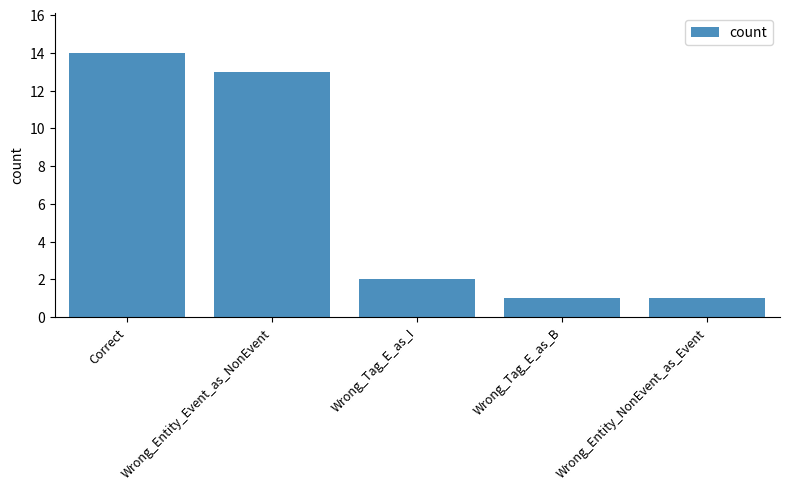

Between Wrong_Entity_Event_as_NonEvent and Wrong_Entity_NonEvent_as_Event, which is larger?

Wrong_Entity_Event_as_NonEvent